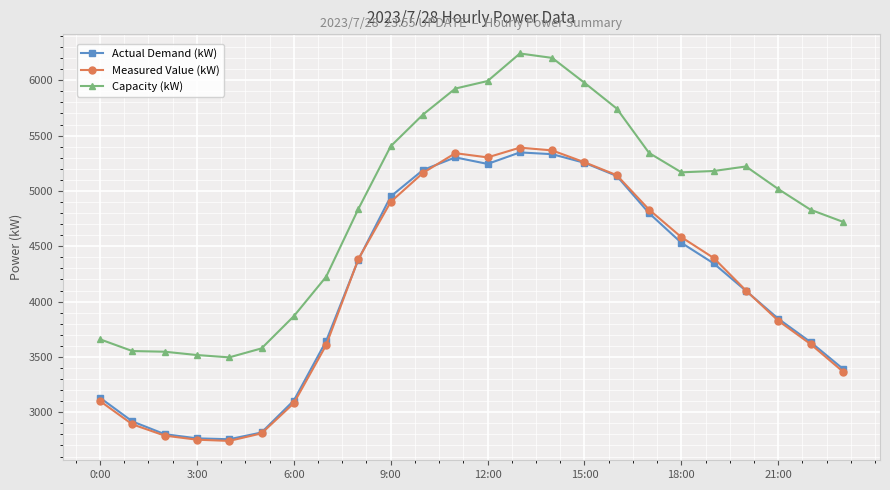

What is the difference between the maximum and minimum values in the Capacity (kW) series?

2746